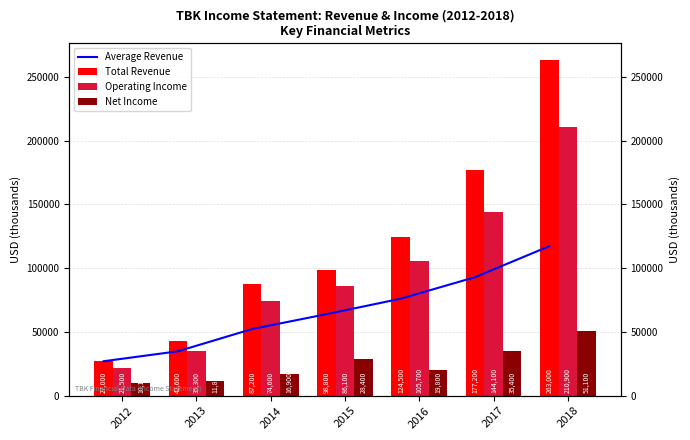

Reading left to right, list all the values displayed in this chart.

Average Revenue: 27000.0	34800.0	52266.7	63900.0	76020.0	92883.3	117185.7
Total Revenue: 27000.0	42600.0	87200.0	98800.0	124500.0	177200.0	263000.0
Operating Income: 21500.0	35300.0	74600.0	86100.0	105700.0	144100.0	210900.0
Net Income: 10100.0	11800.0	16900.0	28400.0	19800.0	35400.0	51100.0